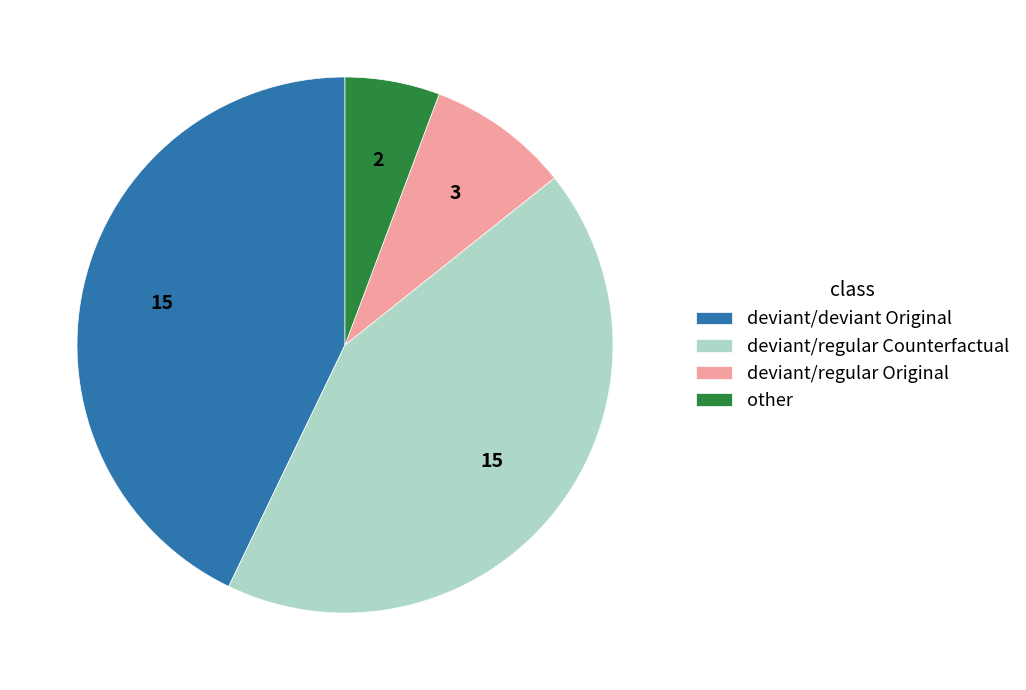

Is it true that deviant/deviant Original is 55% of the pie?

False